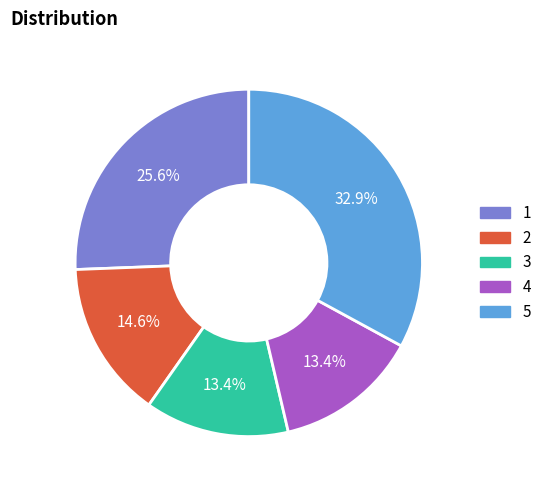

Is there any slice that represents more than half of the pie?

No